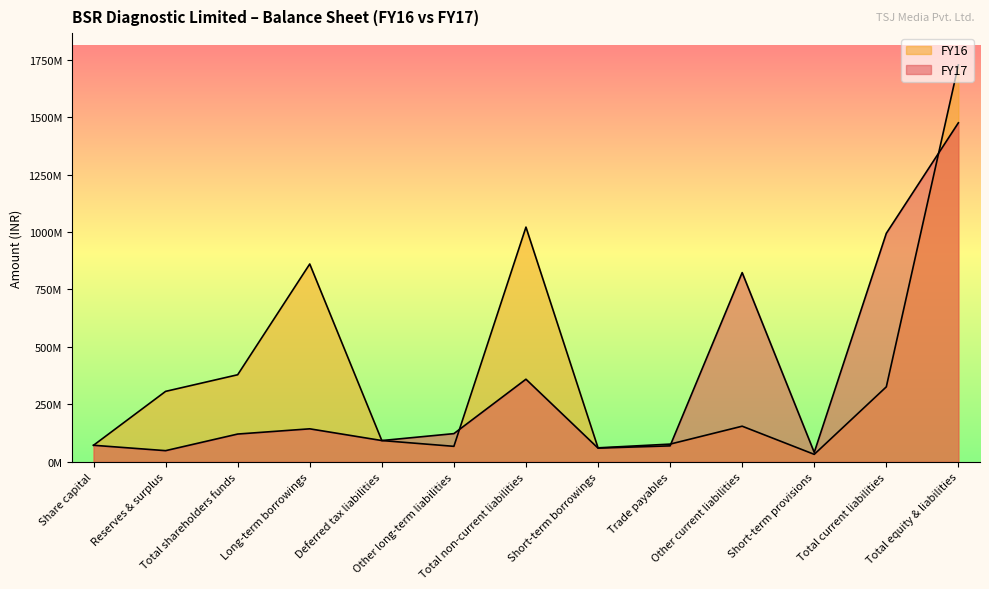

Reading left to right, what are all the values shown in this chart?

FY17: 72298350	48824019	121122369	143842142	92825231	122932504	359599877	59917842	69737986	823323812	41198158	994177798	1474900044
FY16: 72298350	306730780	379029130	860800218	92825231	67634913	1021260362	61084010	77315880	155240186	32768480	326408556	1726698048